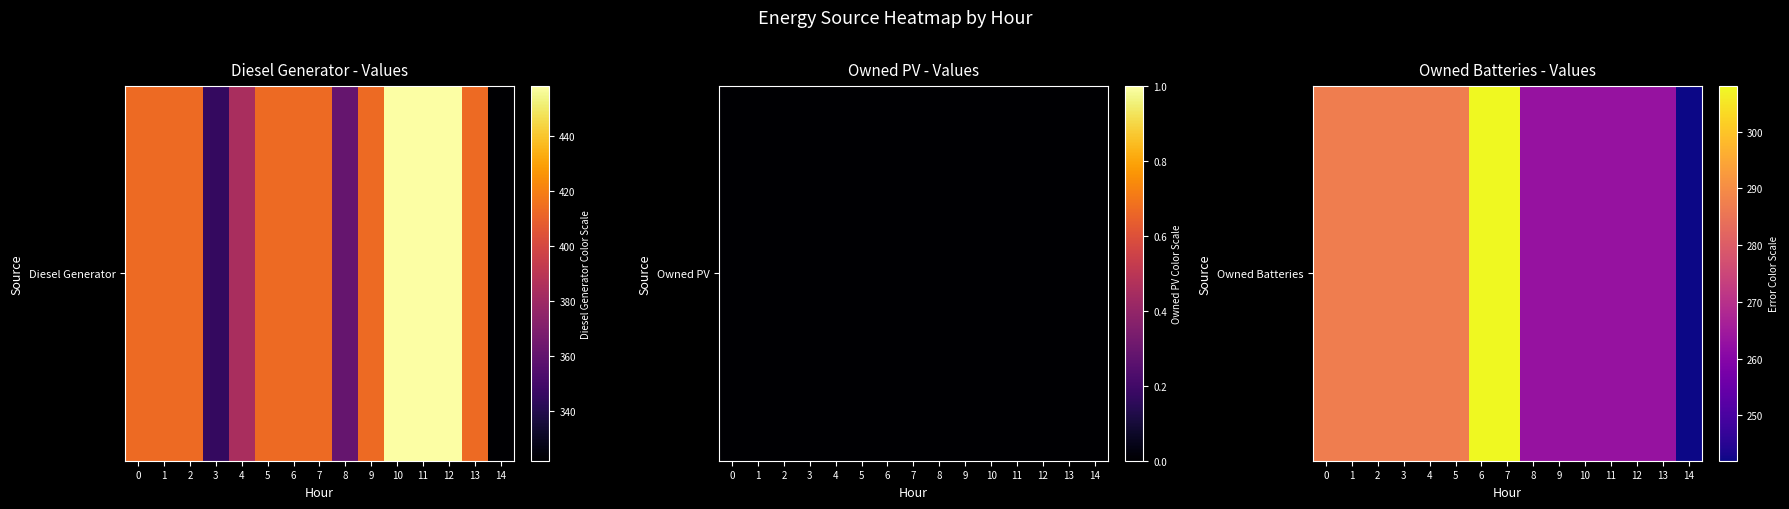

What is the change in value from 0 to 7?

+21